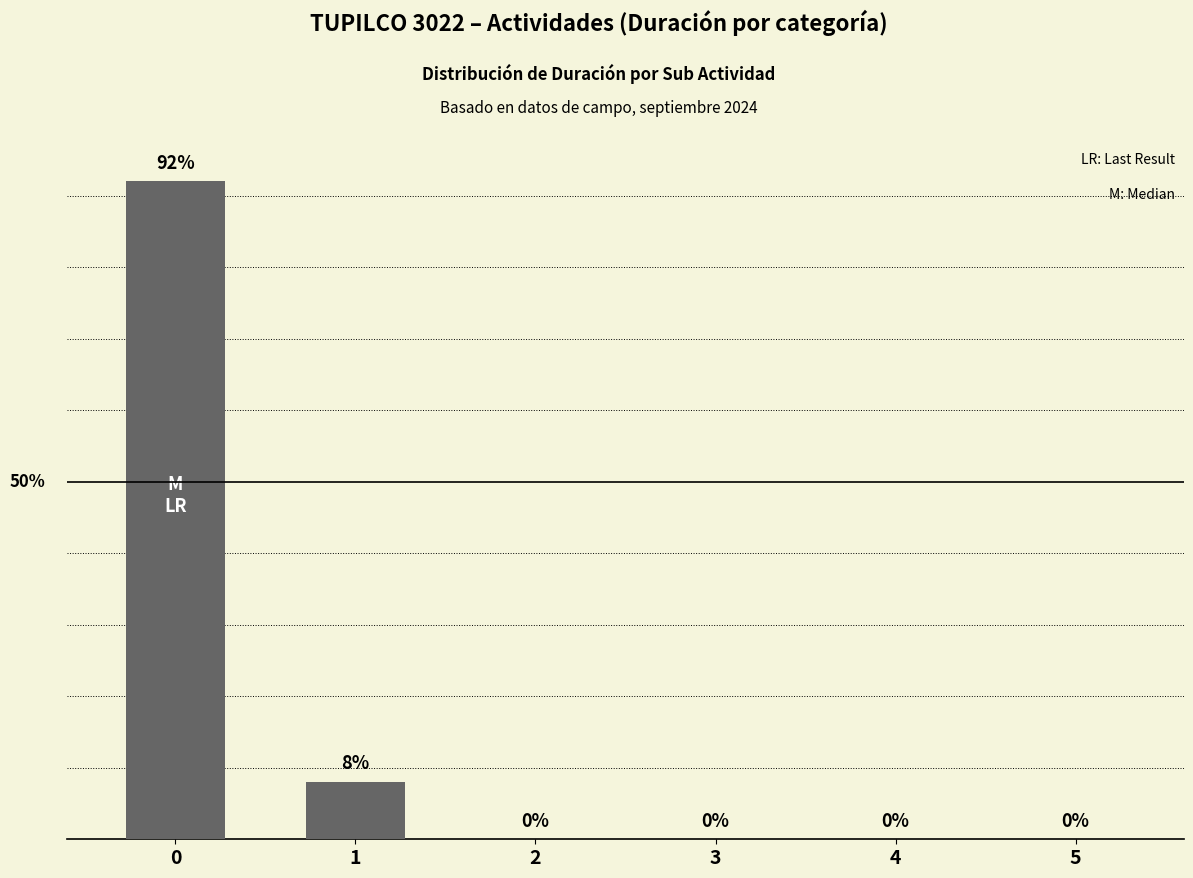

True or false: the data shows 0 at 3.

True